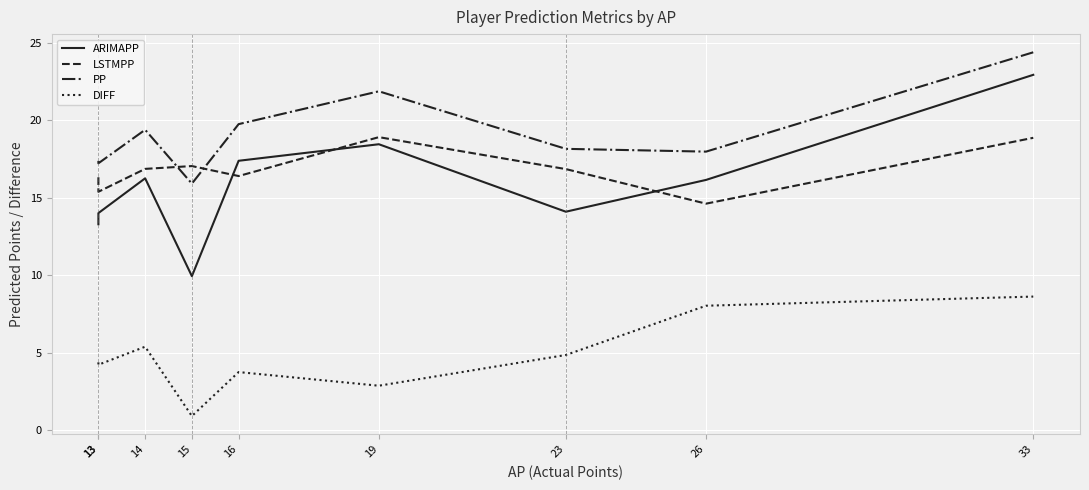

Is it true that ARIMAPP equals 13.3 at 13?

True